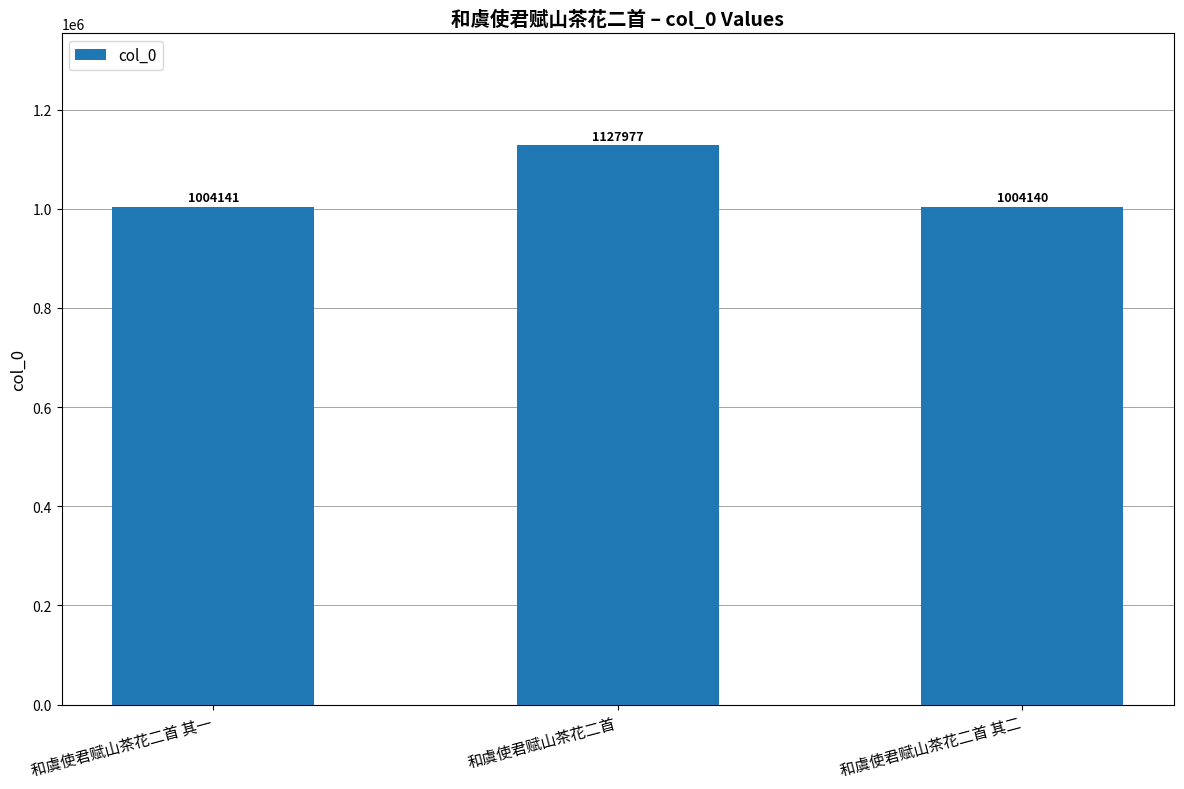

What is the average value?

1045419